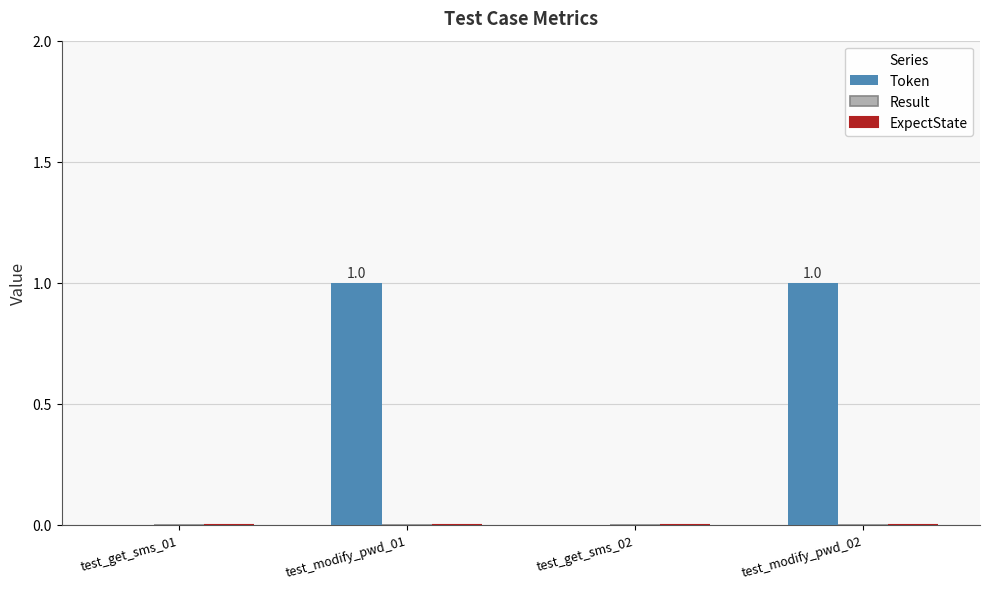

How many values are between 0 and 1?

4